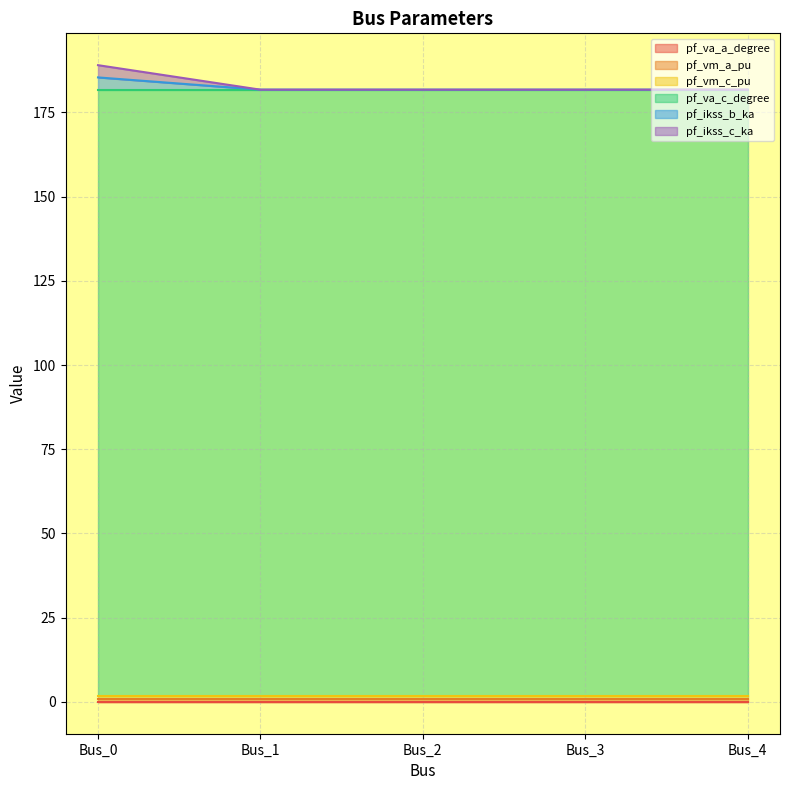

Is it true that pf_va_c_degree equals 67.7 at Bus_4?

False